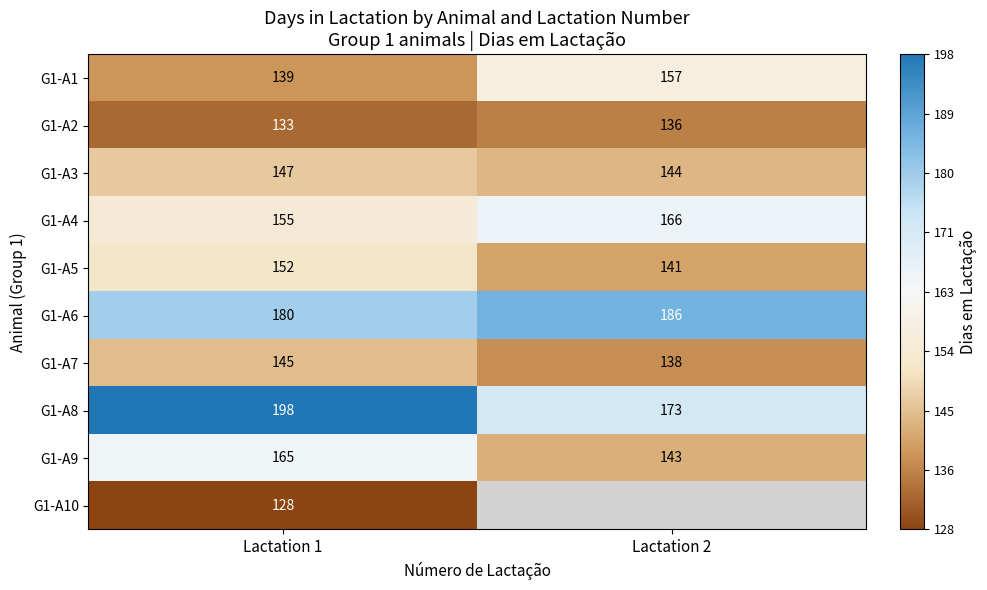

At which category does the chart reach its peak across all series?

Lactation 1